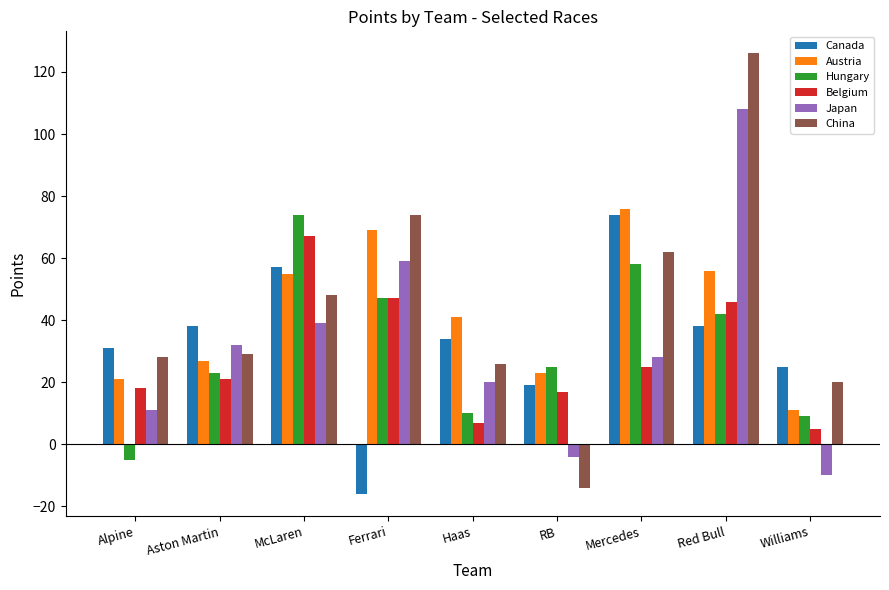

What is the average value of the China series?

44